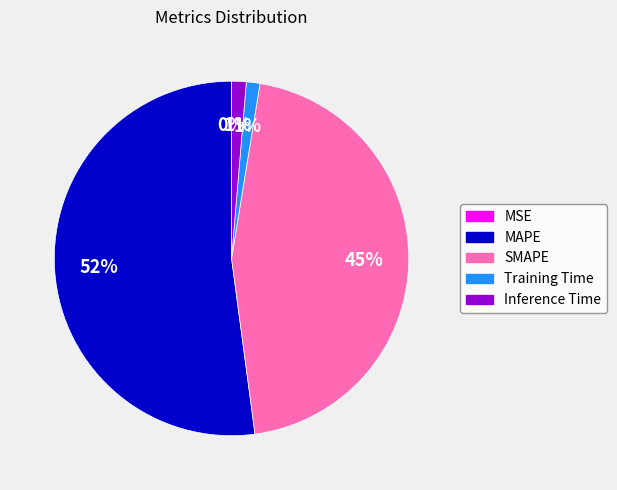

Which slice is the largest?

MAPE